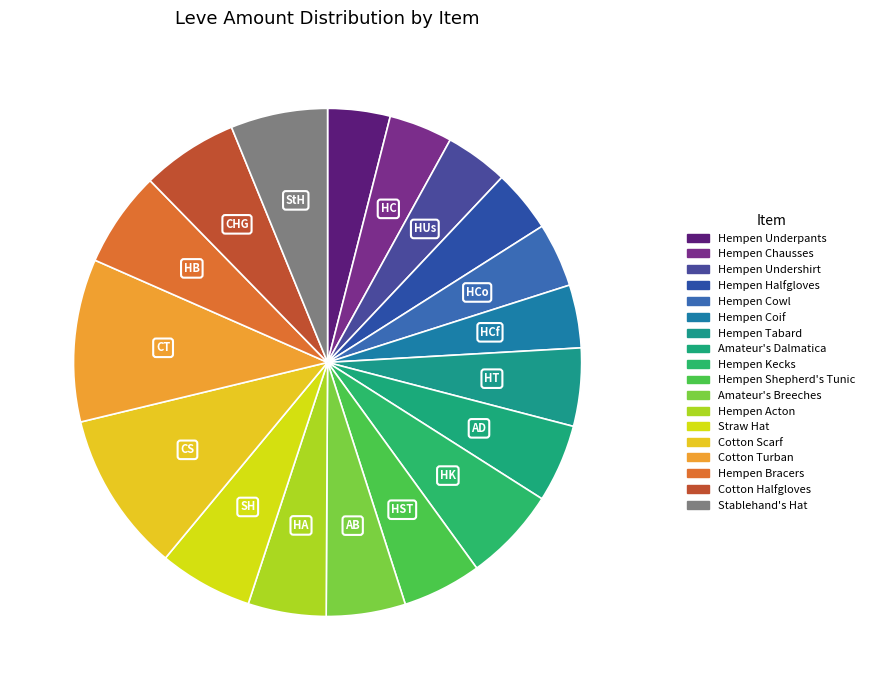

How many segments does this pie chart have?

18